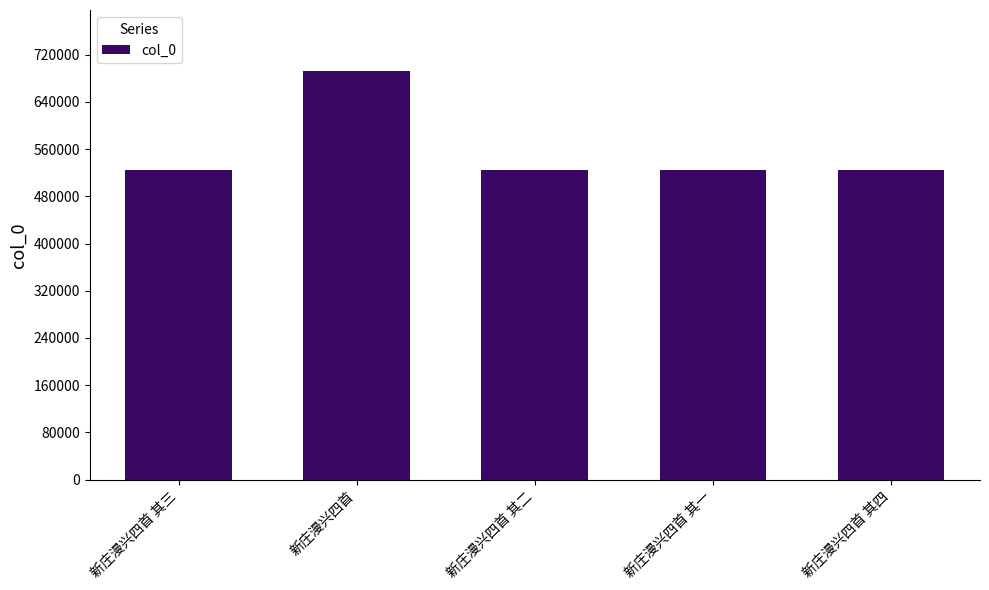

How many data points does each series have?

5